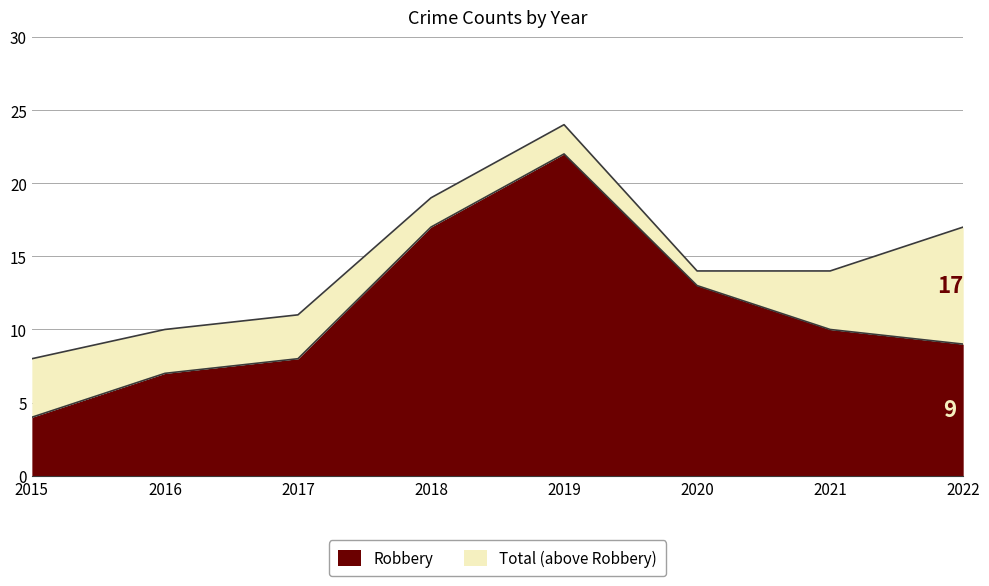

Which series changed the most between 2020 and 2021?

Robbery